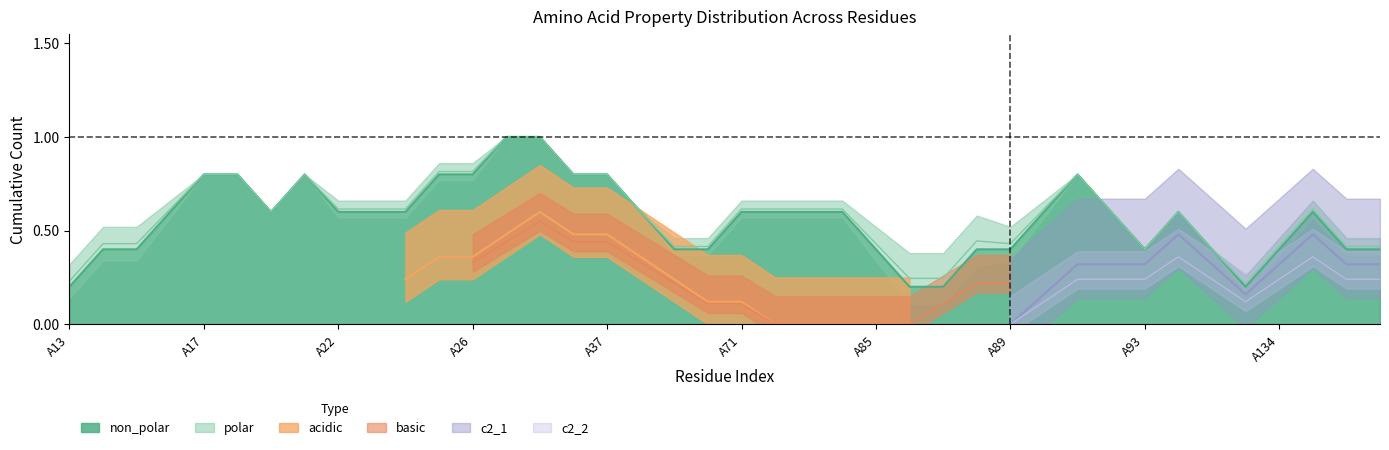

What is the maximum value for non_polar?

1.0